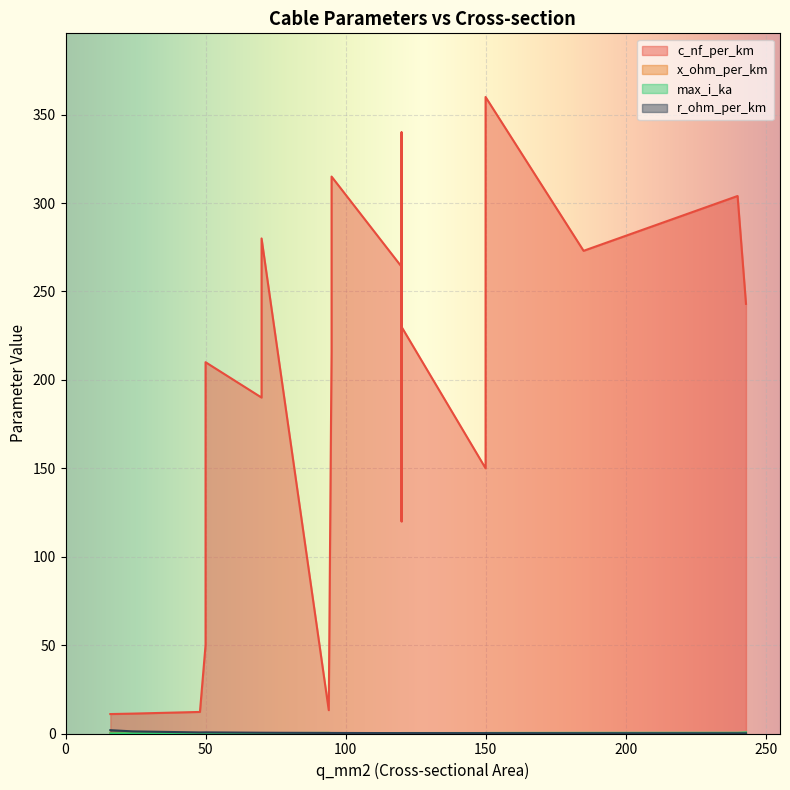

Is it true that x_ohm_per_km equals 0.0 at 70?

False